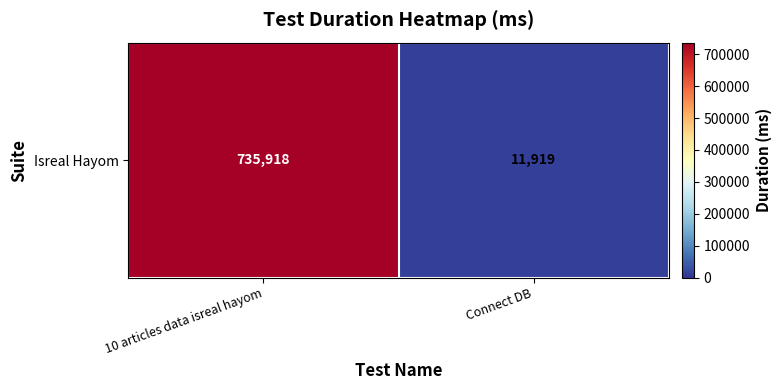

Count the number of categories in the chart.

2